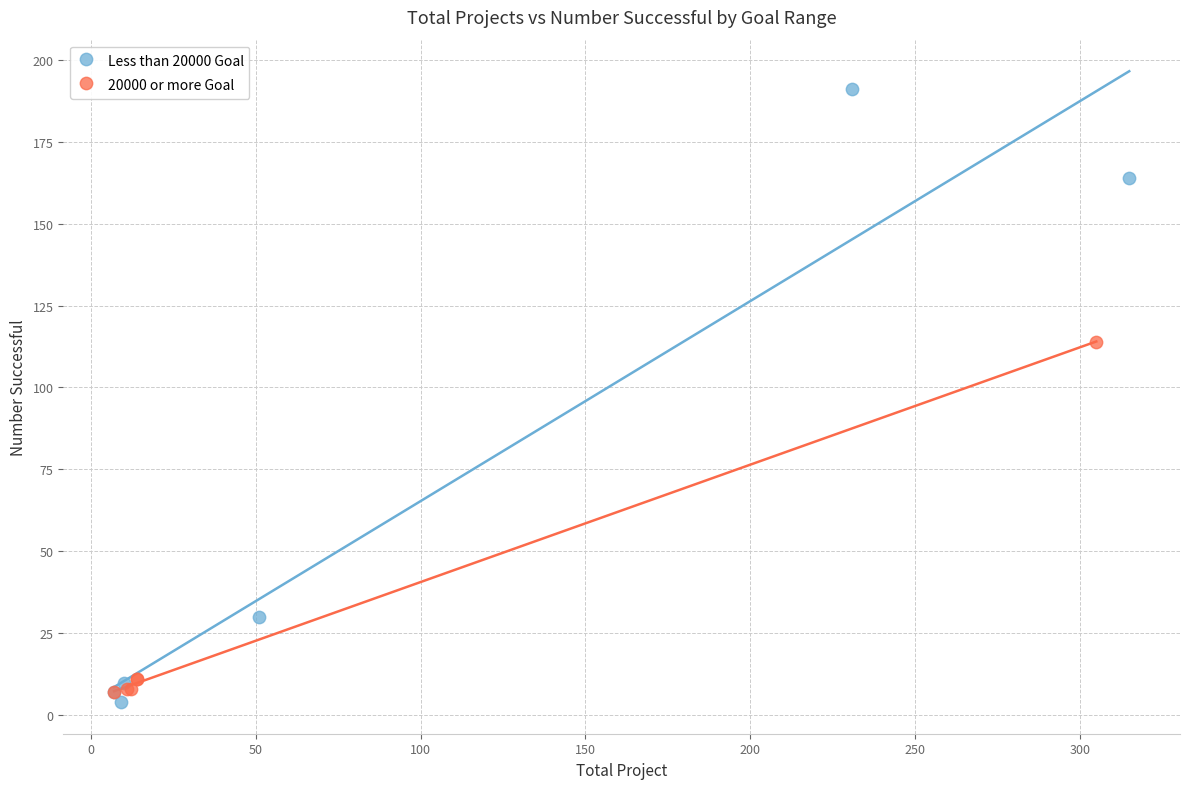

Which series contains the lowest Y value?

Less than 20000 Goal